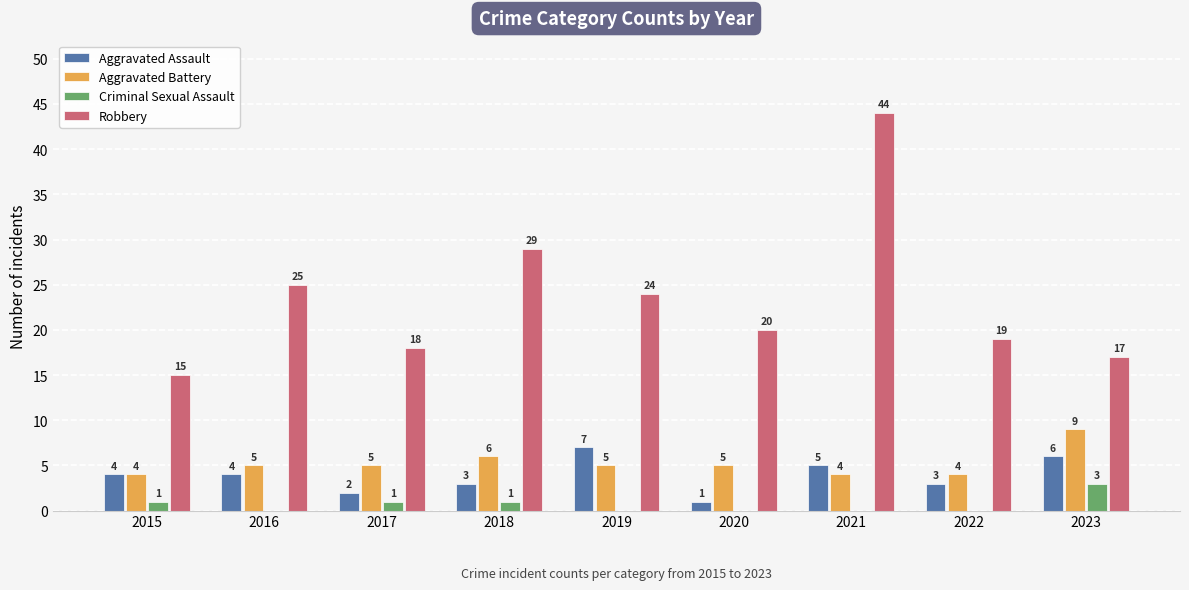

At which label does Aggravated Battery reach its peak?

2023